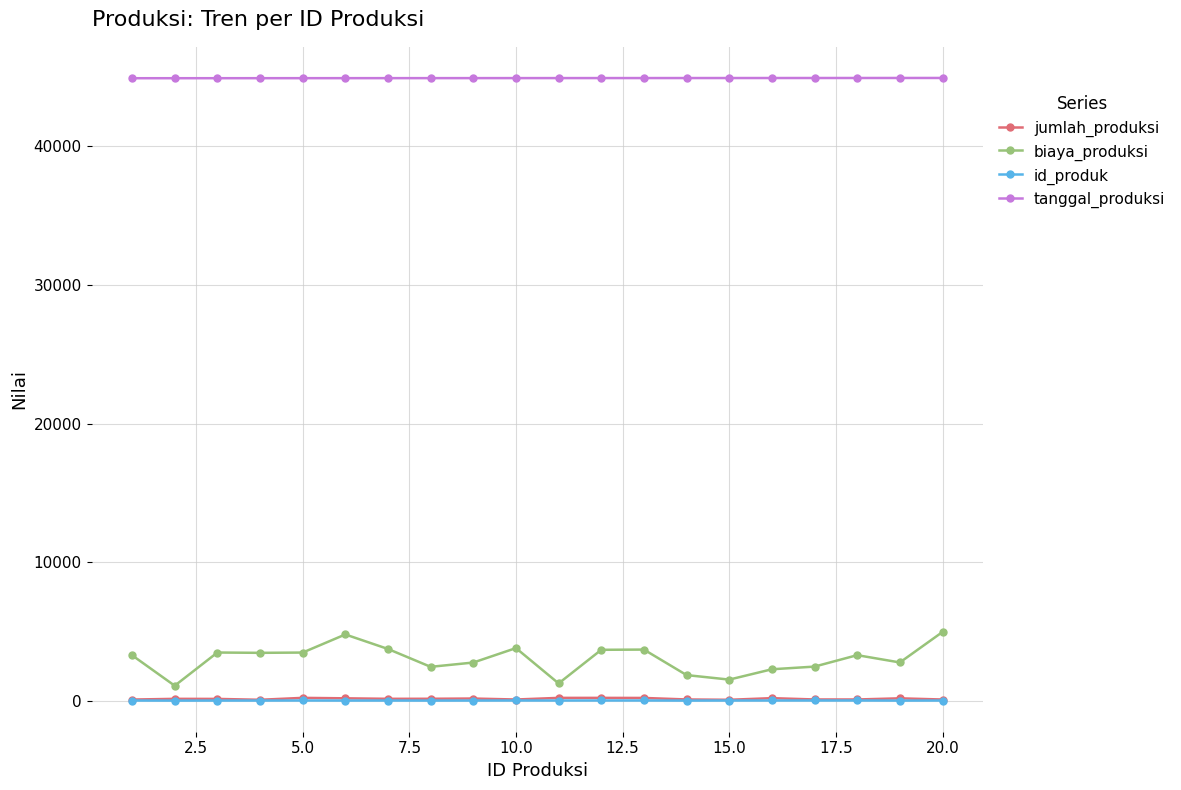

In jumlah_produksi, how many points are lower than both neighbors (excluding endpoints)?

5